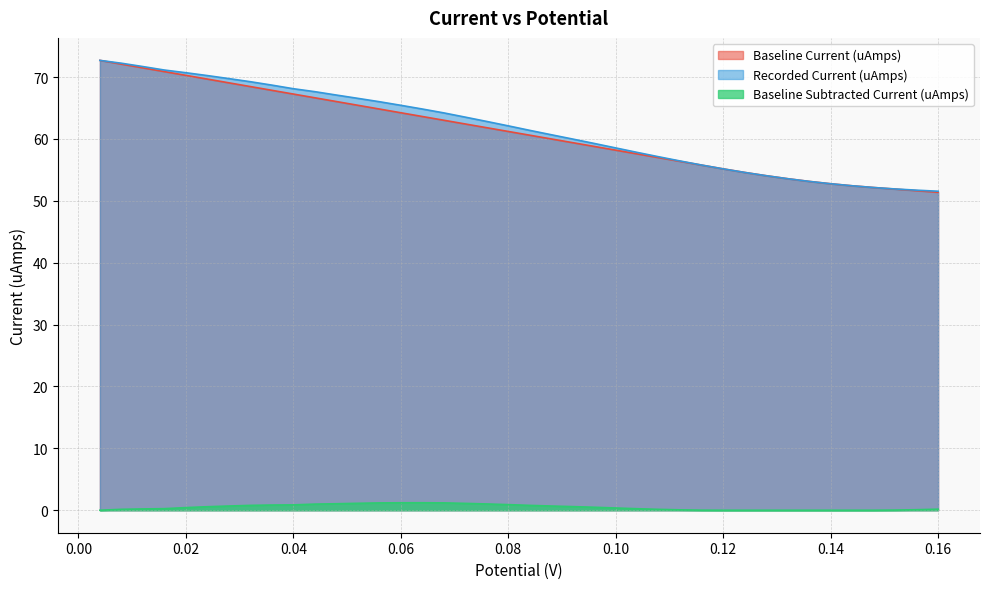

What is the maximum value shown in the chart?

72.7